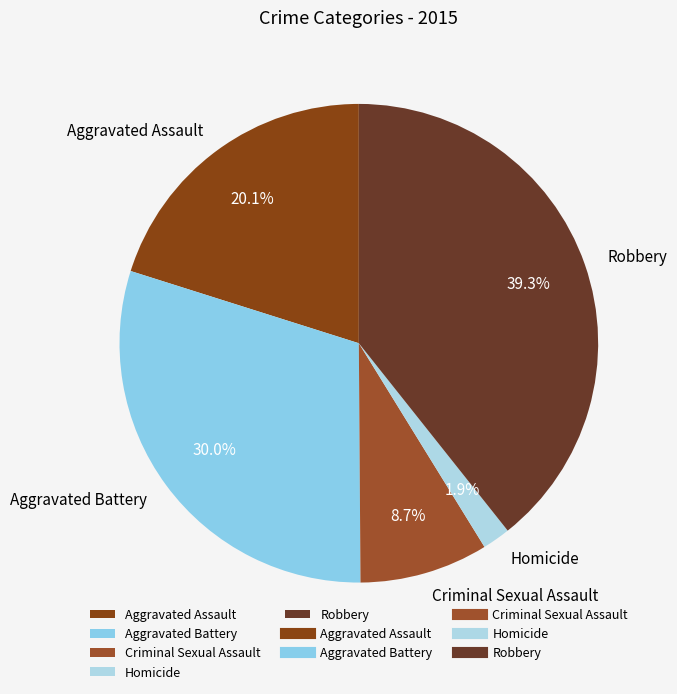

What is the largest slice in the pie chart?

Robbery